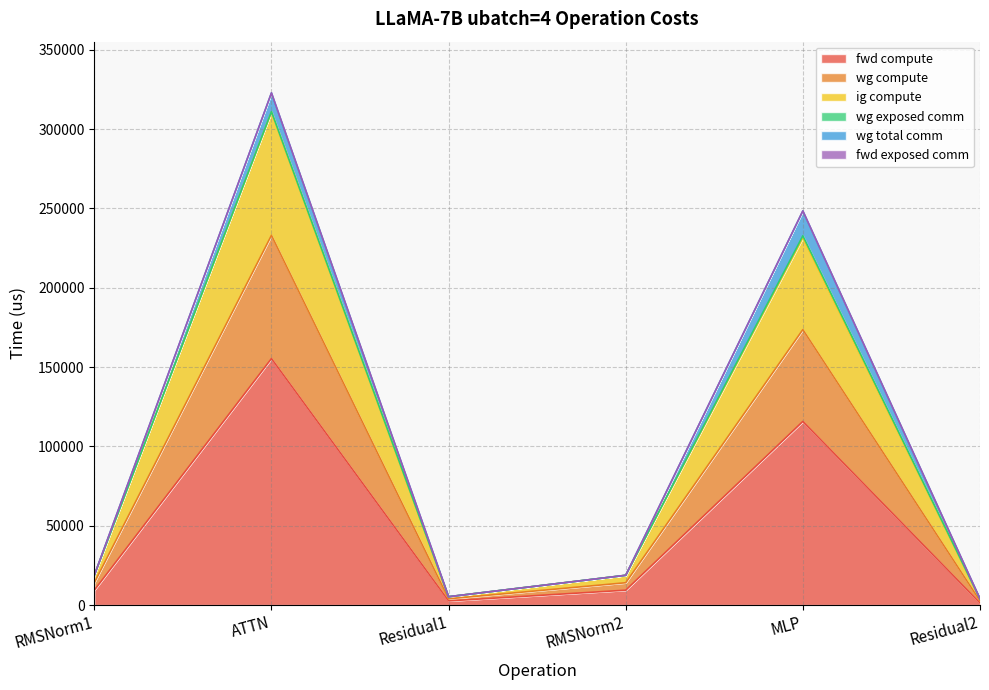

Does the chart have visible grid lines?

Yes